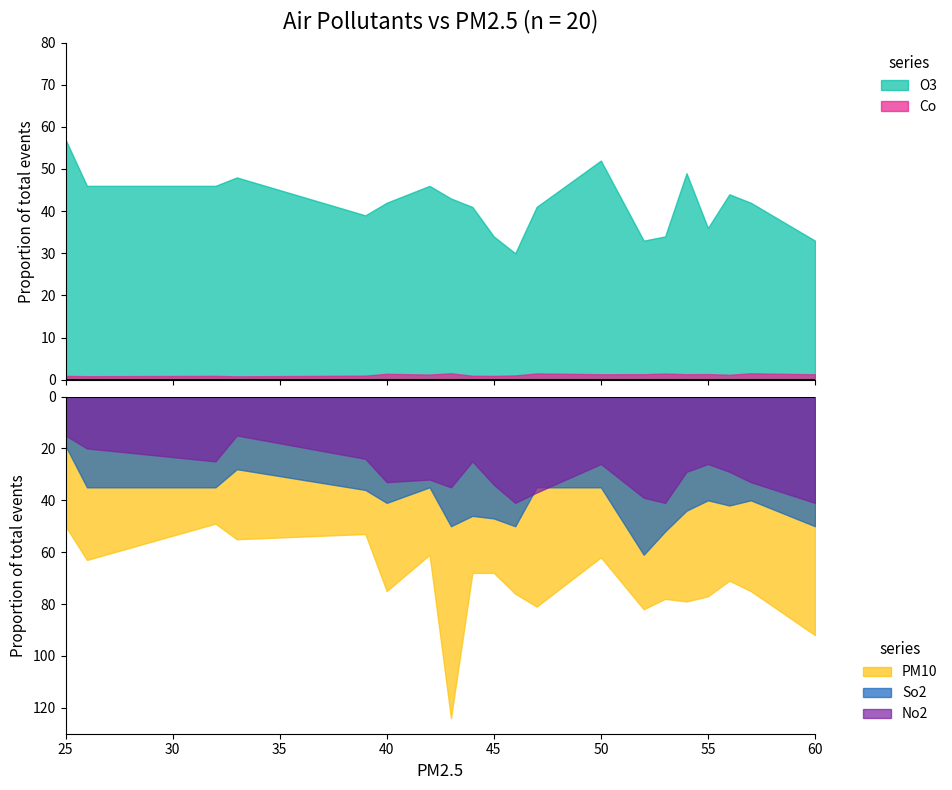

Is it true that So2 equals 24.3 at 44?

False